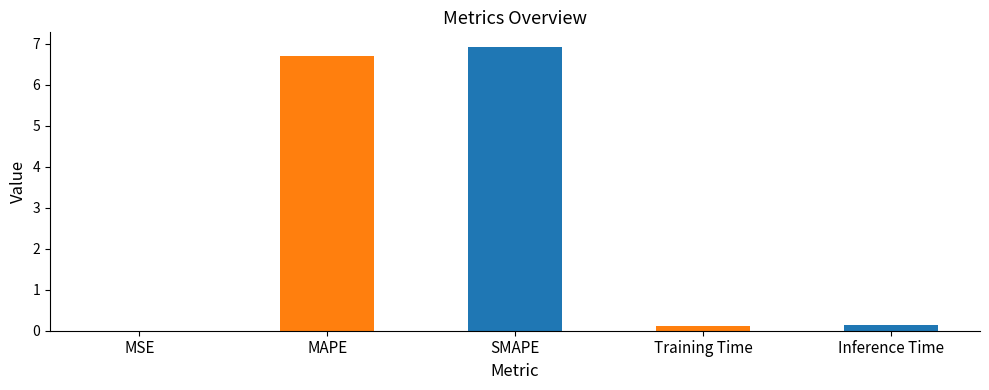

Is it true that the value at MSE is 0.0?

True